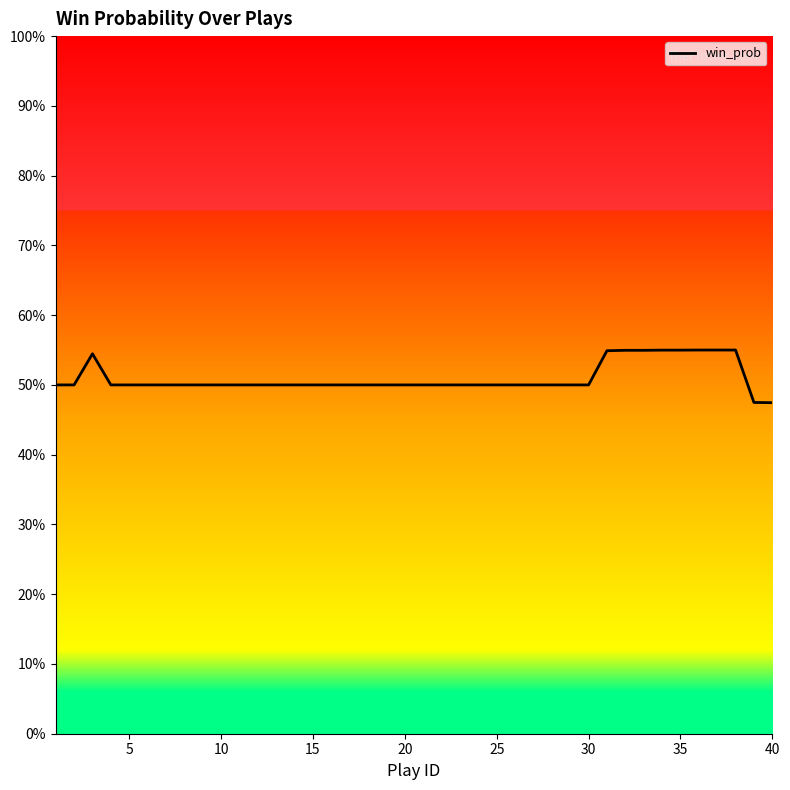

Does the chart have visible grid lines?

No